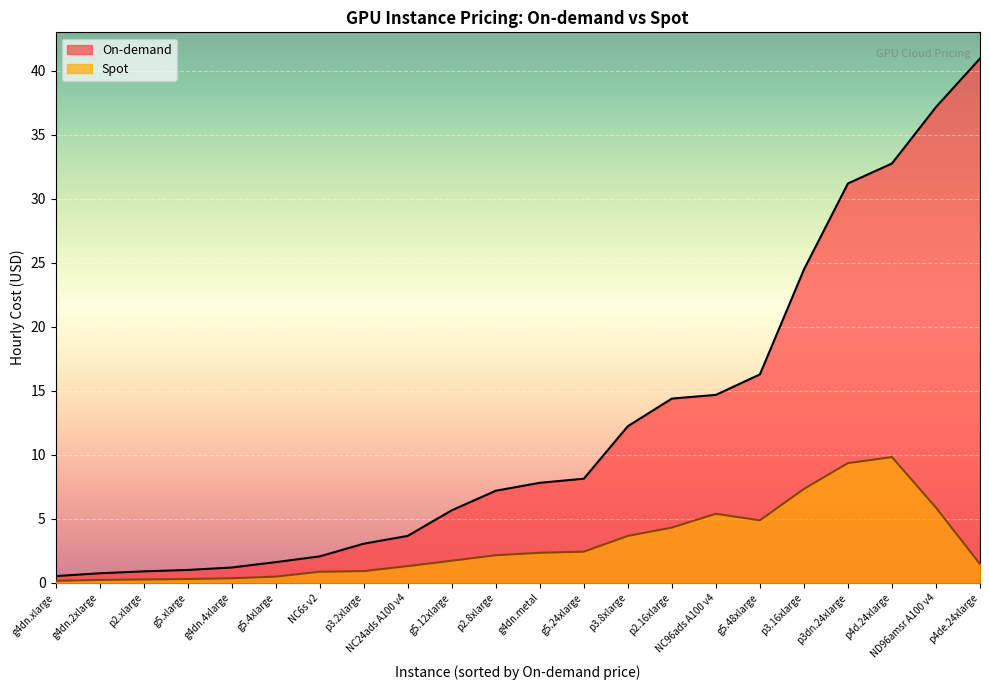

How many values in the Spot series are below 2?

11